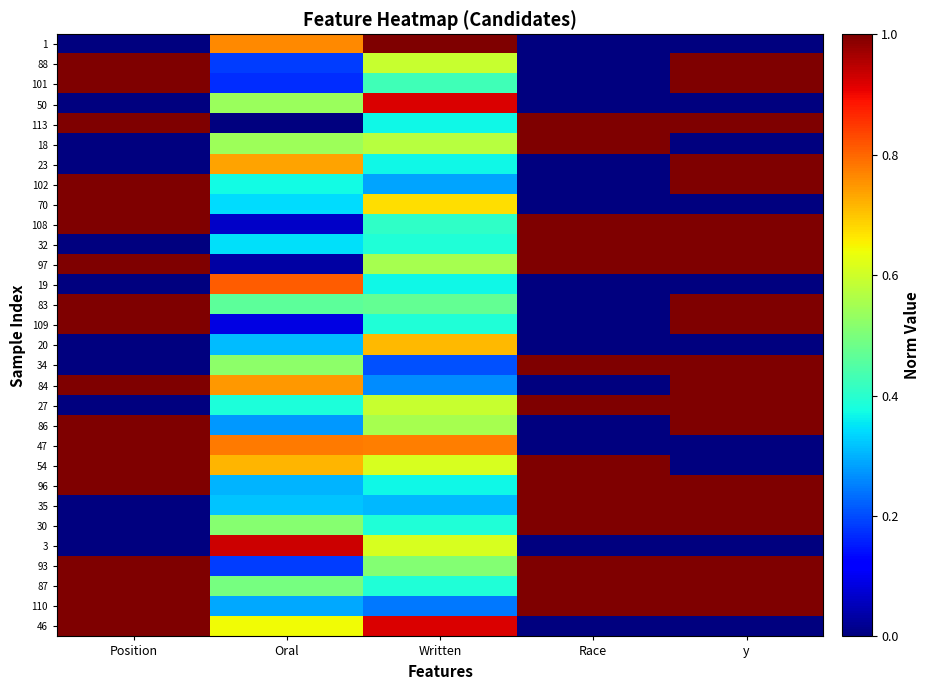

Which series changed the most between Written and y?

1